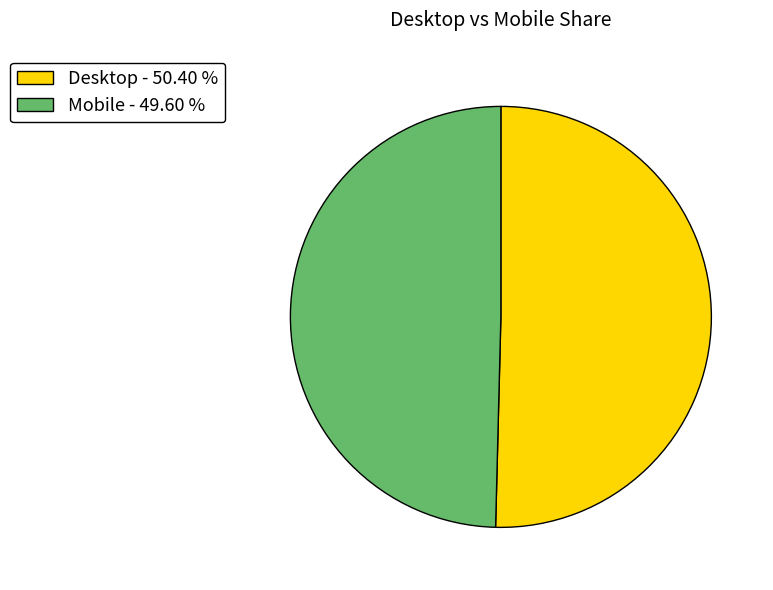

What is the ratio of the value at Desktop - 50.40 % to the value at Mobile - 49.60 %?

1.0